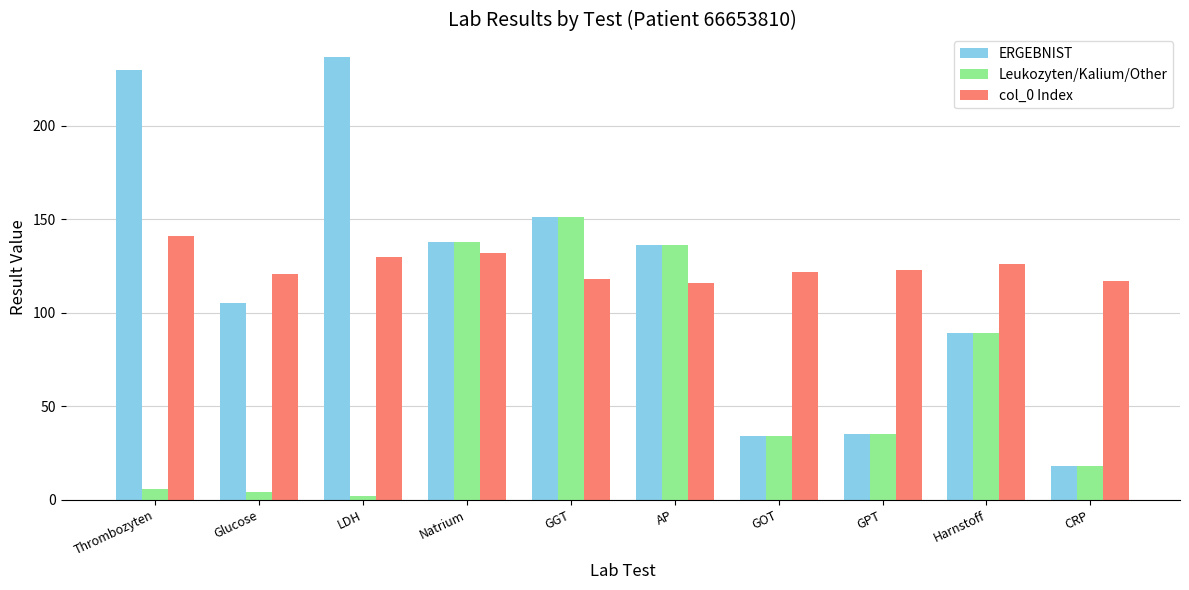

Reading left to right, transcribe all the data shown in this chart.

ERGEBNIST: Thrombozyten=230	Glucose=105	LDH=237	Natrium=138	GGT=151	AP=136	GOT=34	GPT=35	Harnstoff=89	CRP=18
Leukozyten/Kalium/Other: Thrombozyten=6	Glucose=4	LDH=2	Natrium=138	GGT=151	AP=136	GOT=34	GPT=35	Harnstoff=89	CRP=18
col_0 Index: Thrombozyten=141	Glucose=121	LDH=130	Natrium=132	GGT=118	AP=116	GOT=122	GPT=123	Harnstoff=126	CRP=117